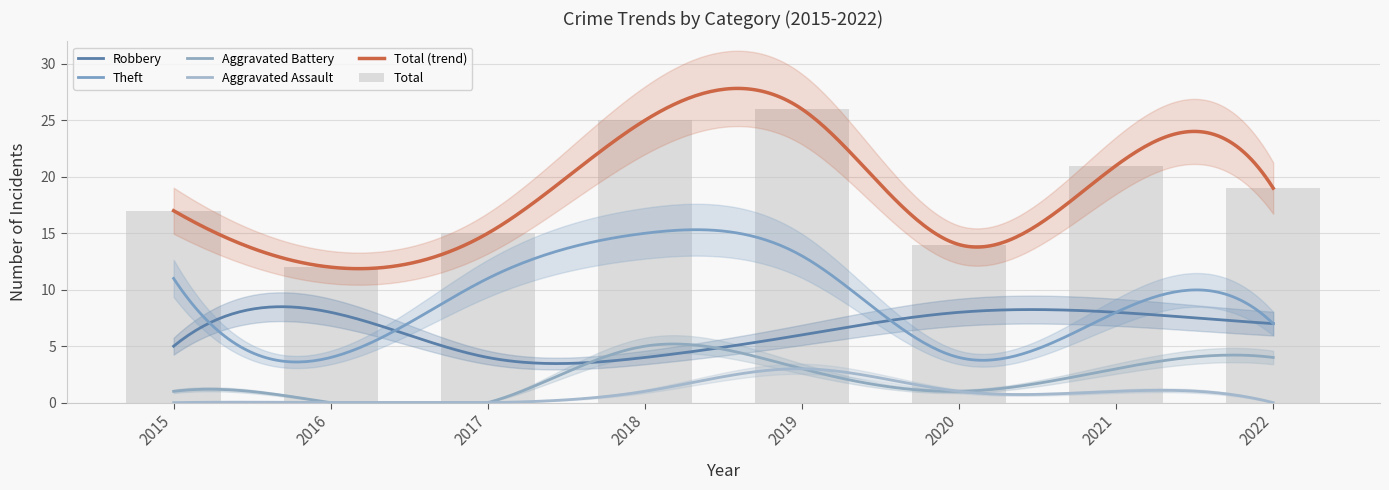

Does the chart contain any negative values?

No